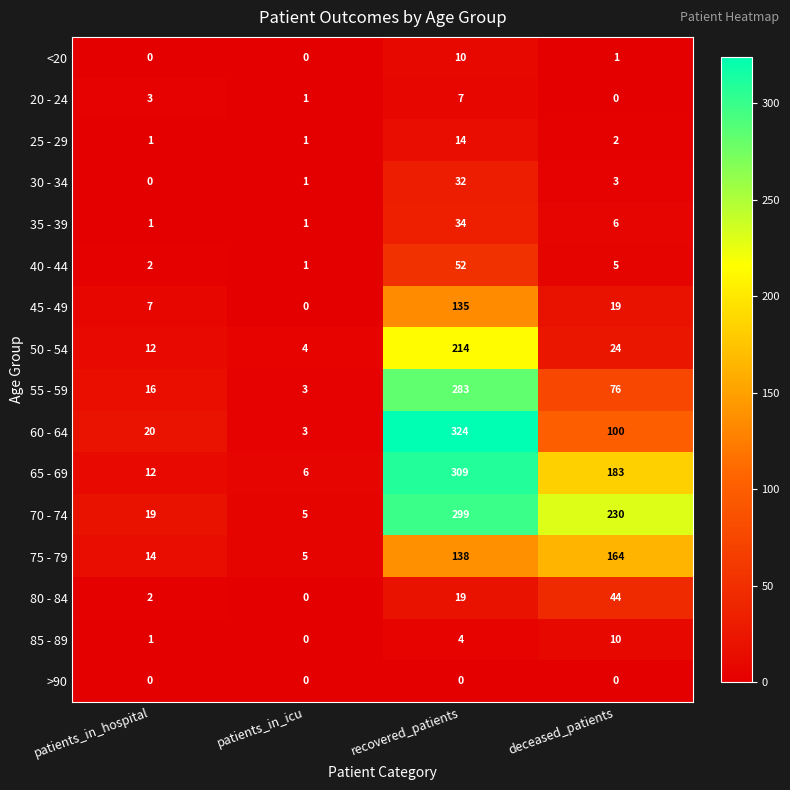

What is the sum of all 70 - 74 values?

553